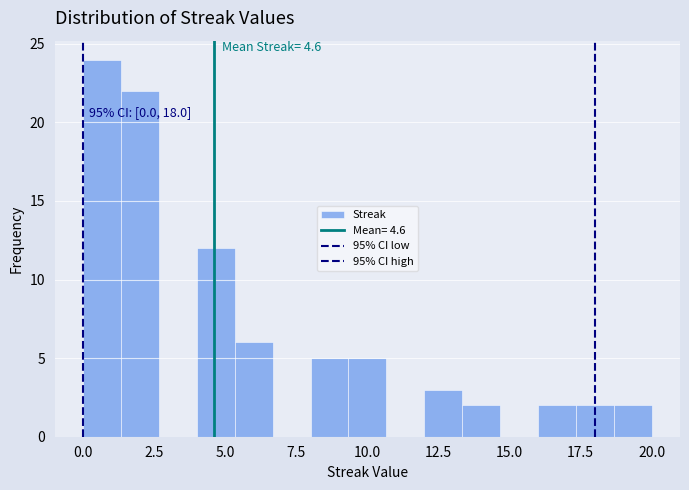

Around what value on the x-axis is the tallest bar? Give the approximate position of its centre, as read against the axis.

0.5